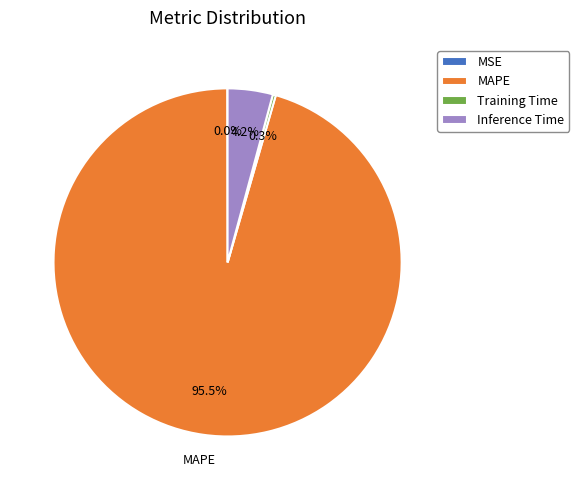

Does Training Time account for over 50% of the chart?

No